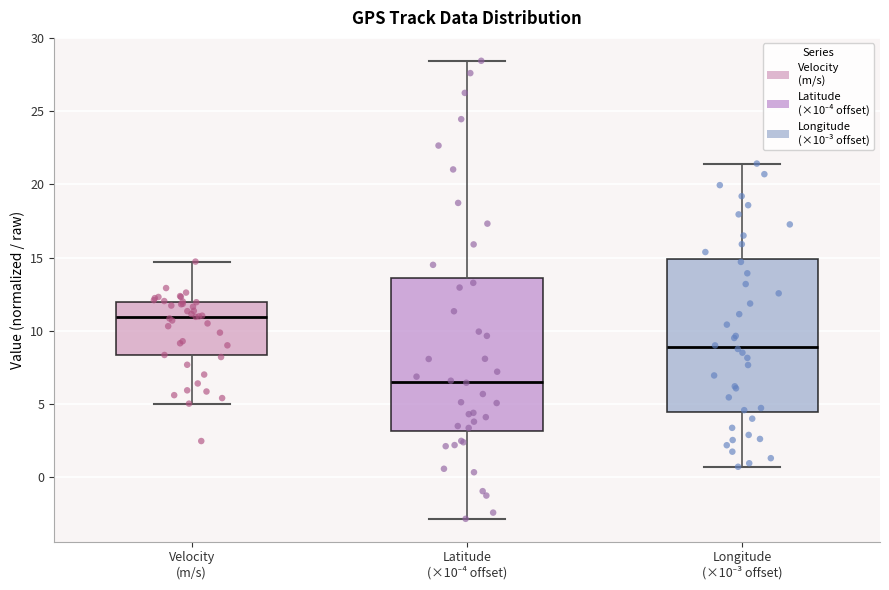

Reading left to right, read every box against the y-axis: the position of its median line, the range the box covers, and the ends of its whiskers. The values are not printed on the chart, so give them approximately, as read against the axis.

Velocity (m/s): median 11.0, box 8.5 to 12.0, whiskers 5.0 to 14.5
Latitude (×10⁻⁴ offset): median 6.5, box 3.0 to 13.5, whiskers -3.0 to 28.5
Longitude (×10⁻³ offset): median 9.0, box 4.5 to 15.0, whiskers 0.5 to 21.5